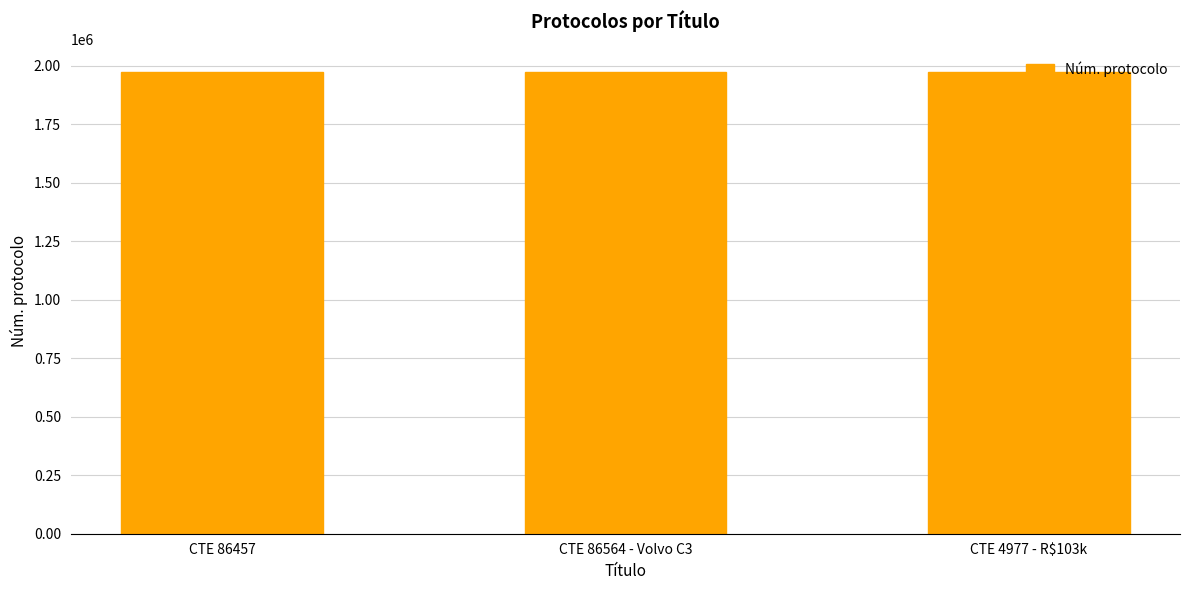

Approximately how many times larger is the value at CTE 86457 compared to CTE 4977 - R$103k?

1.0